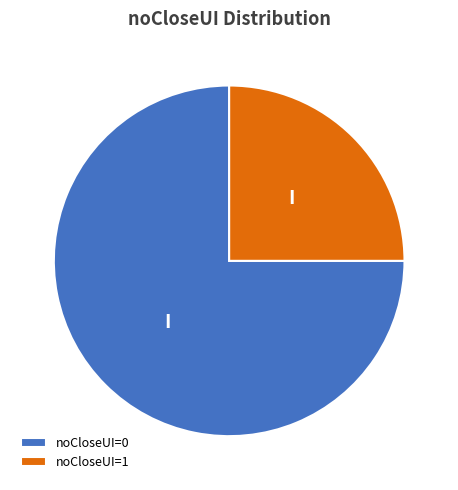

Which slice is the largest?

noCloseUI=0